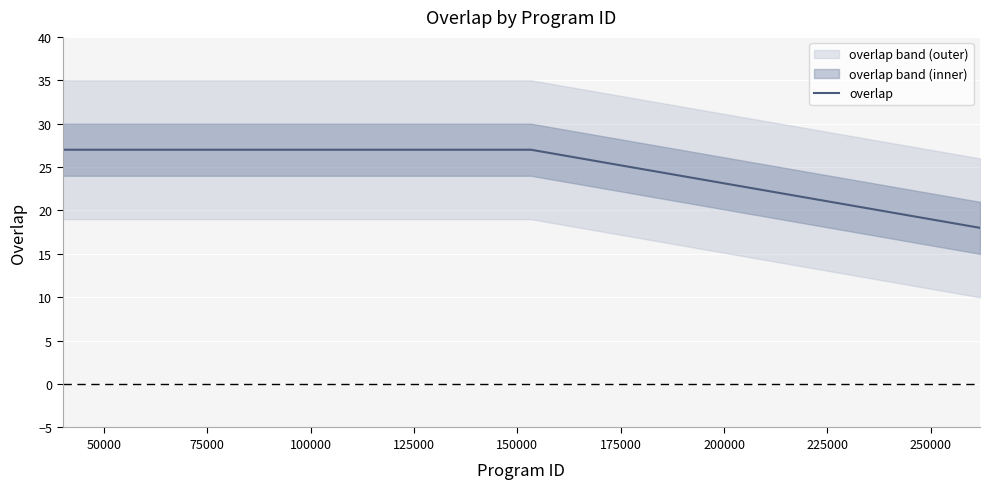

What is the highest value of the overlap series?

27